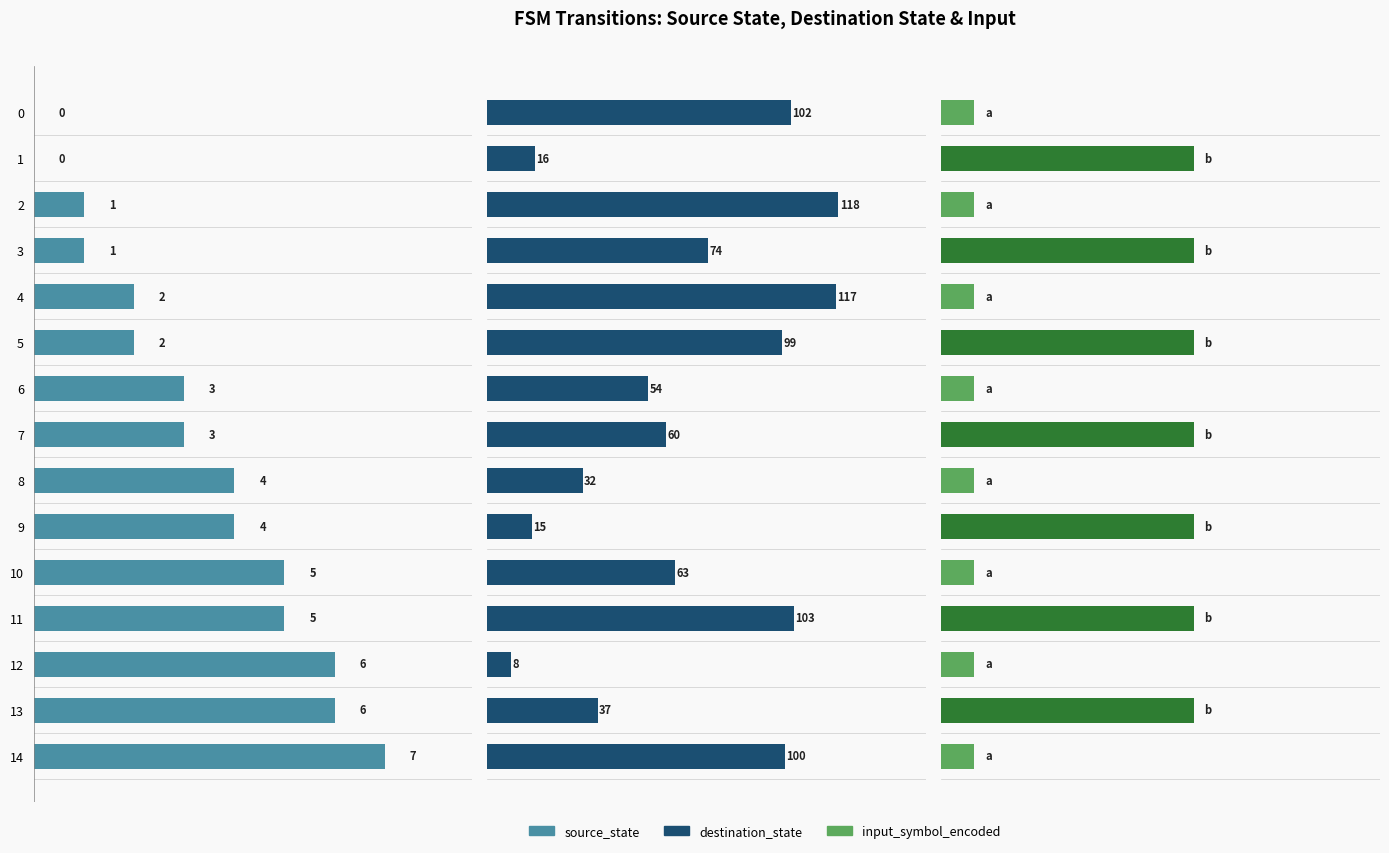

How many bars are there in total?

45